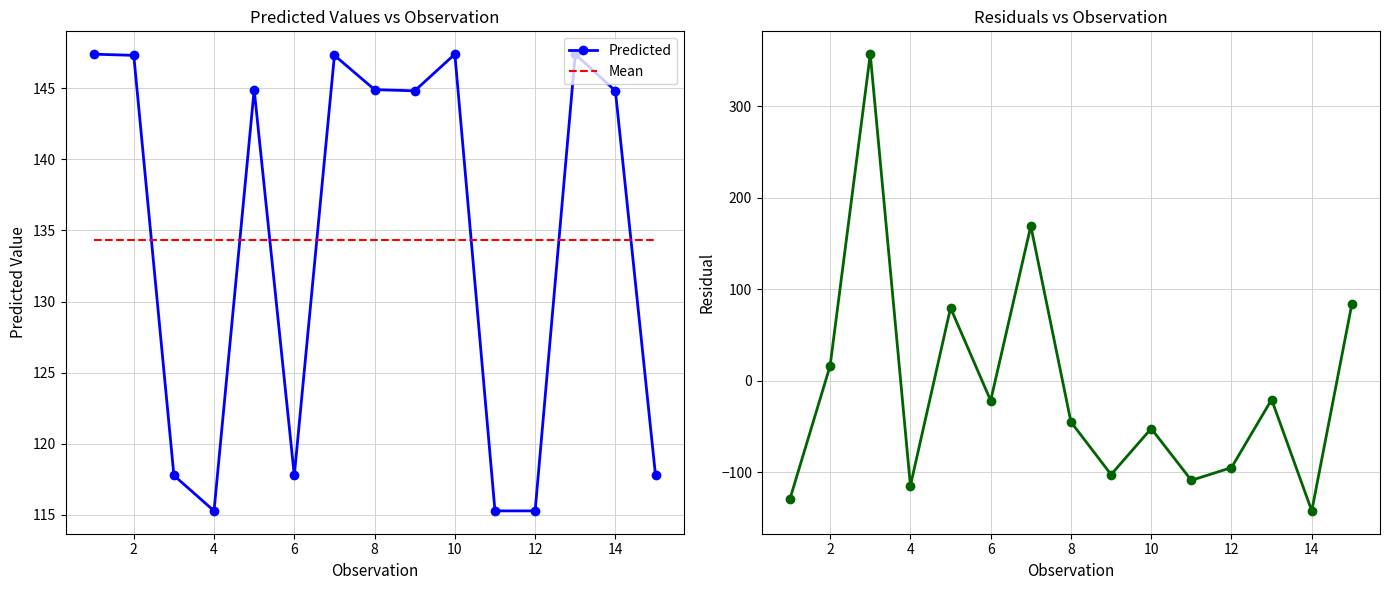

After their last crossing, which series has the higher values: Mean or Predicted?

Mean